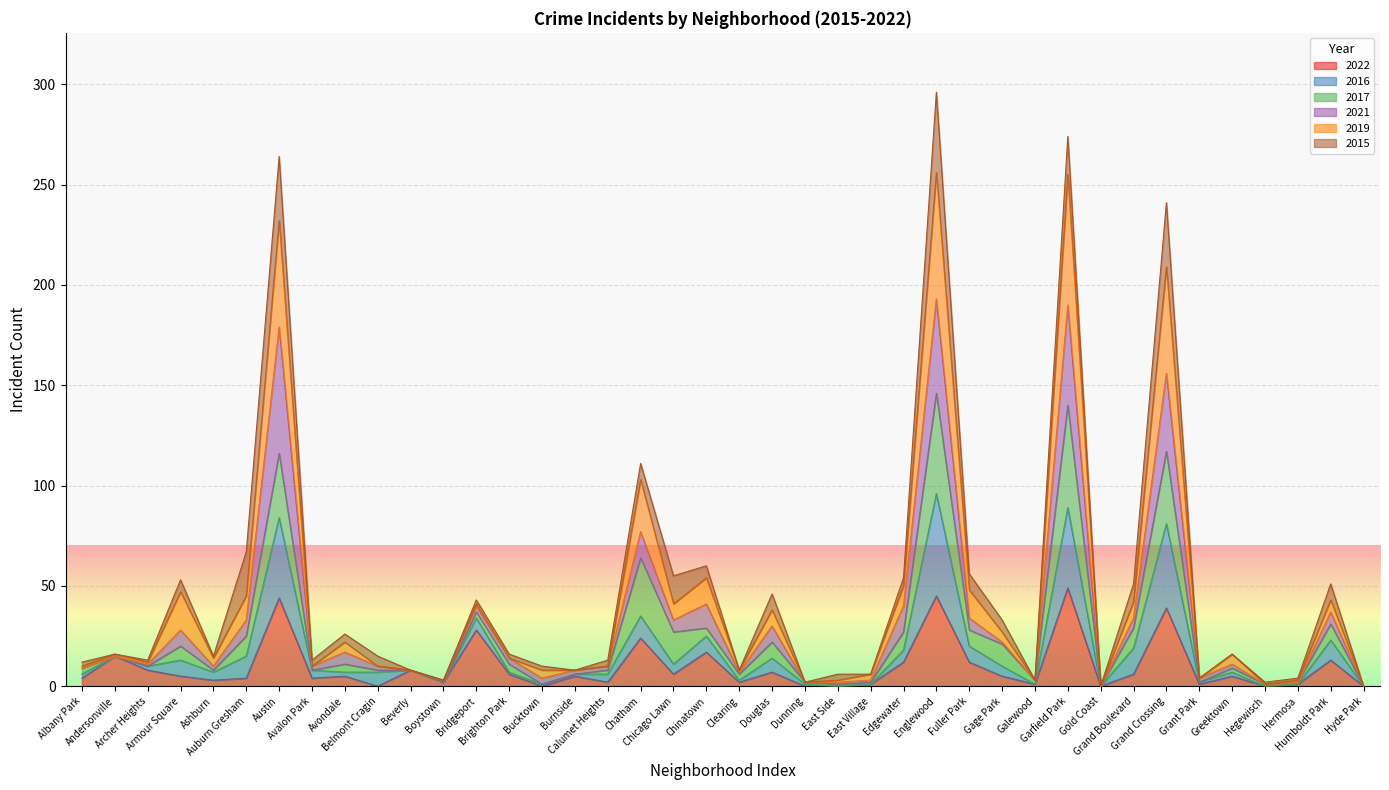

True or false: 2019 and 2022 intersect in this chart.

False